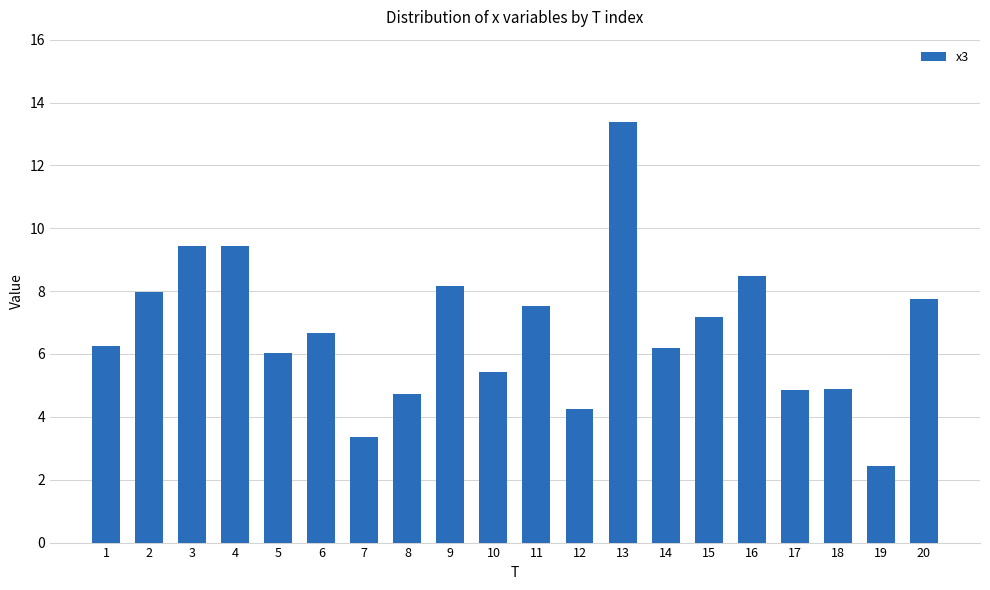

Read the value at 1.

6.3